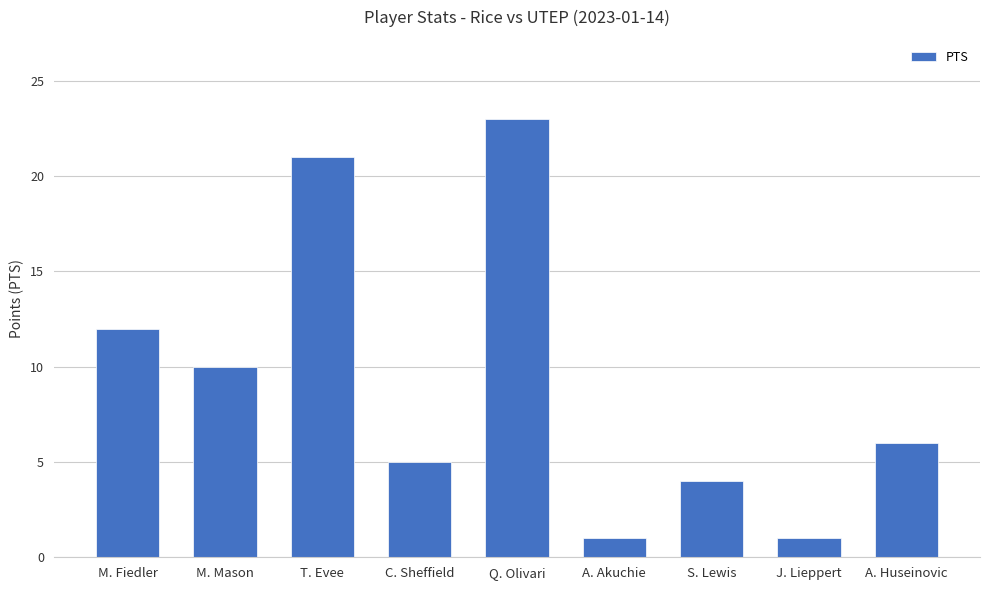

How many data points does each series have?

9